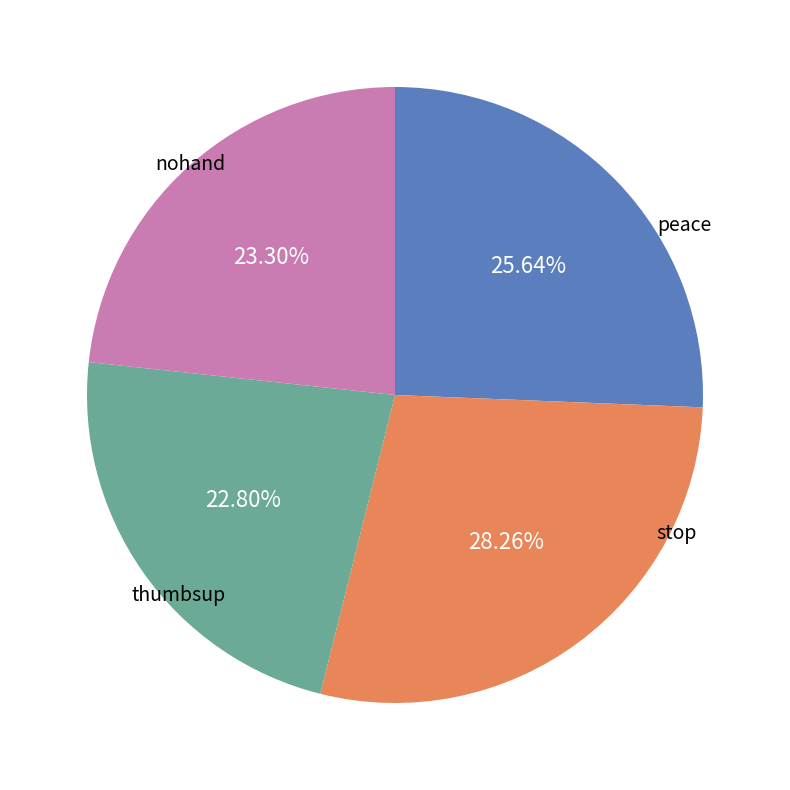

Count the number of slices in the pie.

4